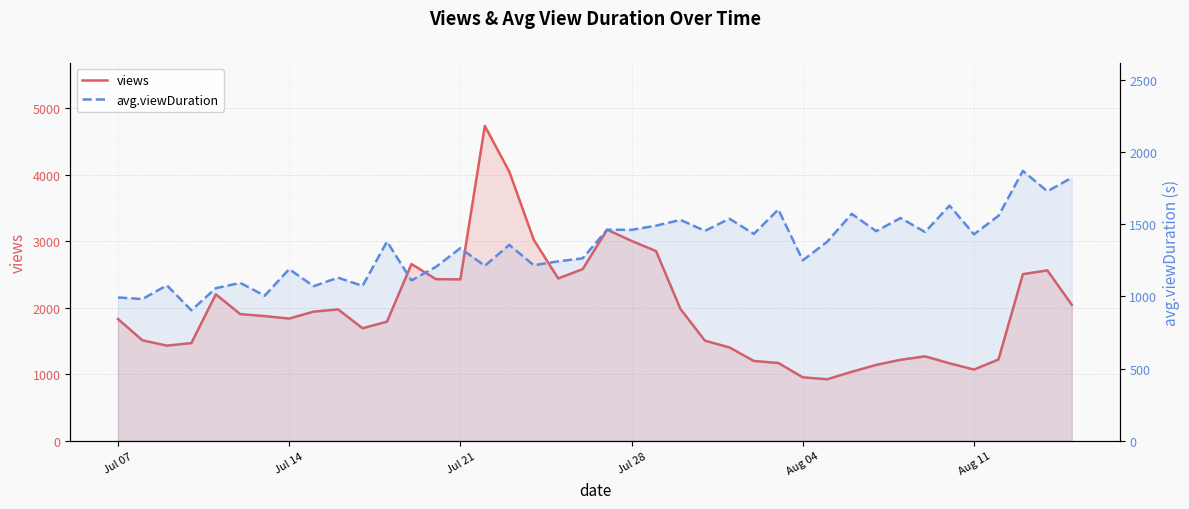

What is the smallest value displayed?

903